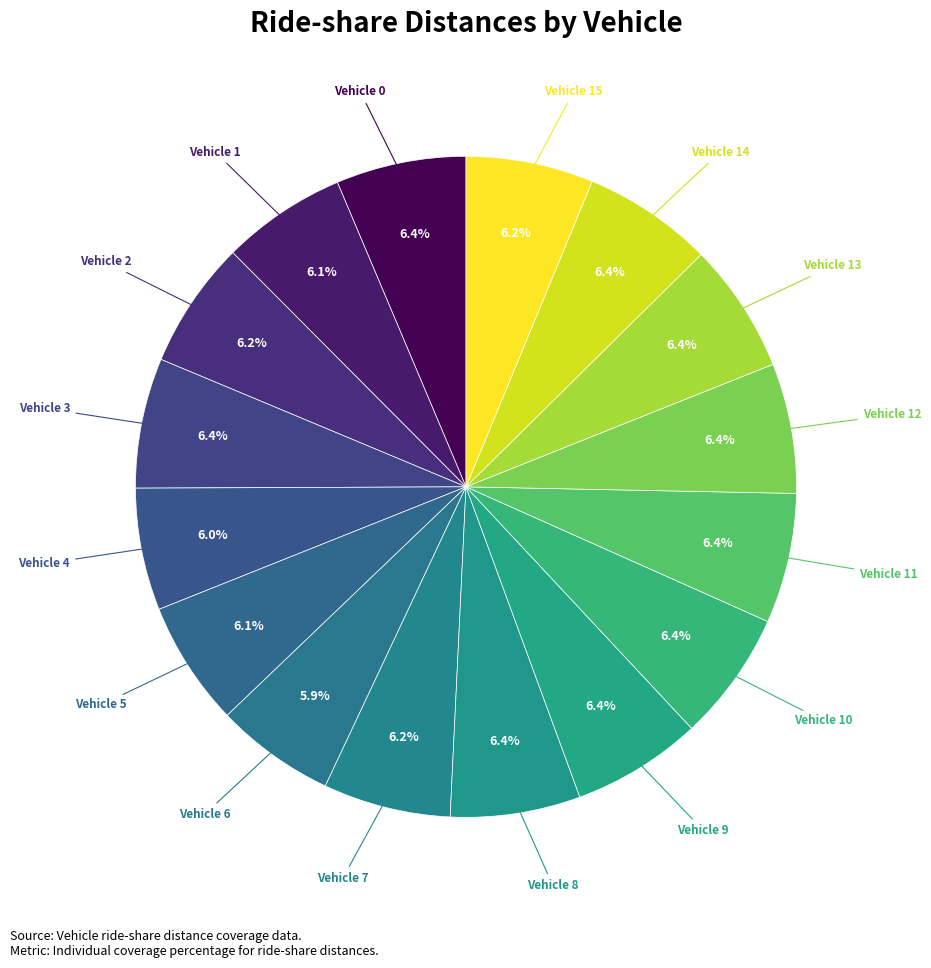

What is the largest slice in the pie chart?

Vehicle 0